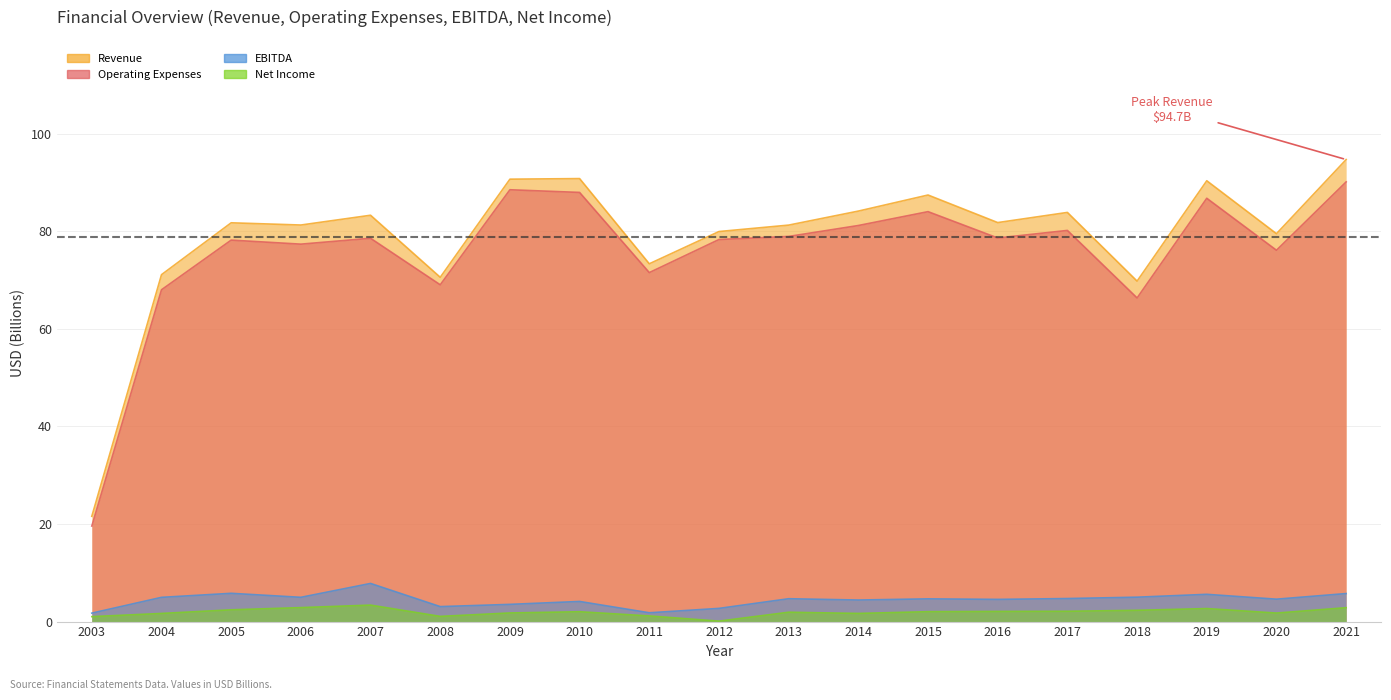

Read the Revenue value at 2003.

21.6